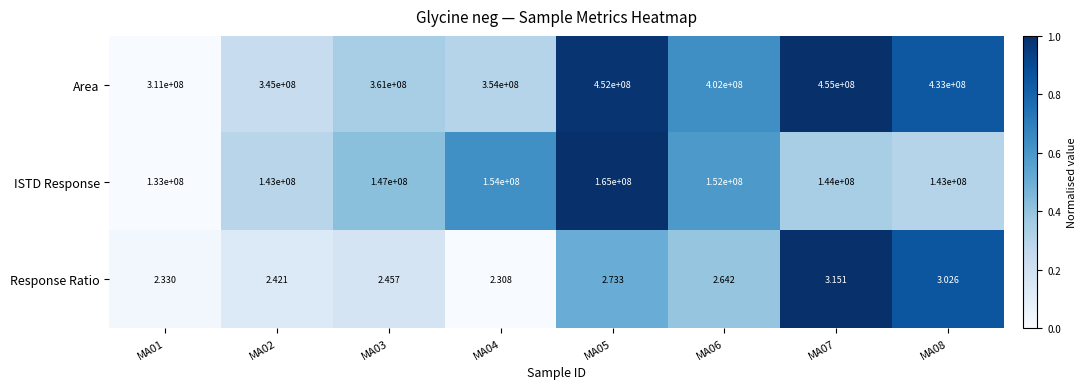

Which series has the largest total across all categories?

Area